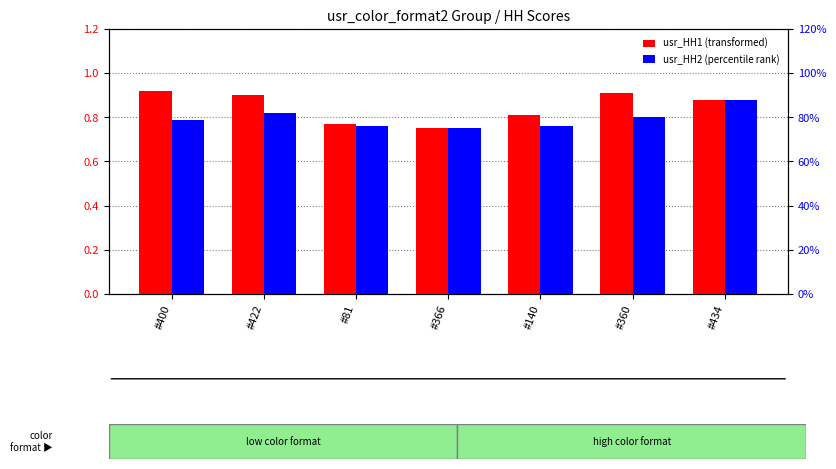

List the series in order of their peak value, lowest first.

usr_HH2, usr_HH1